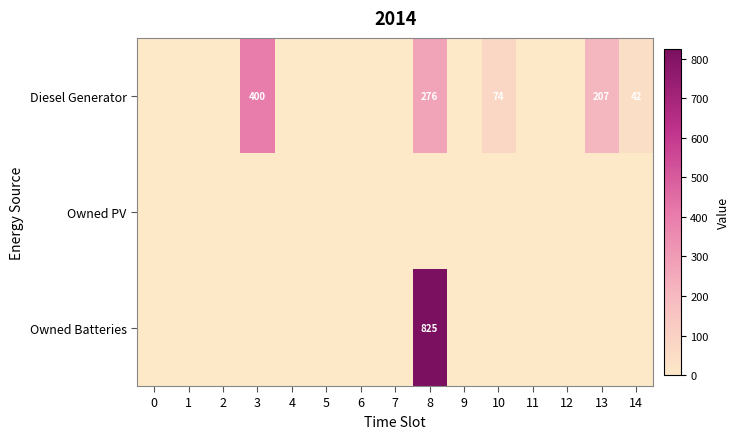

True or false: Diesel Generator has a value of 42 at 14.

True